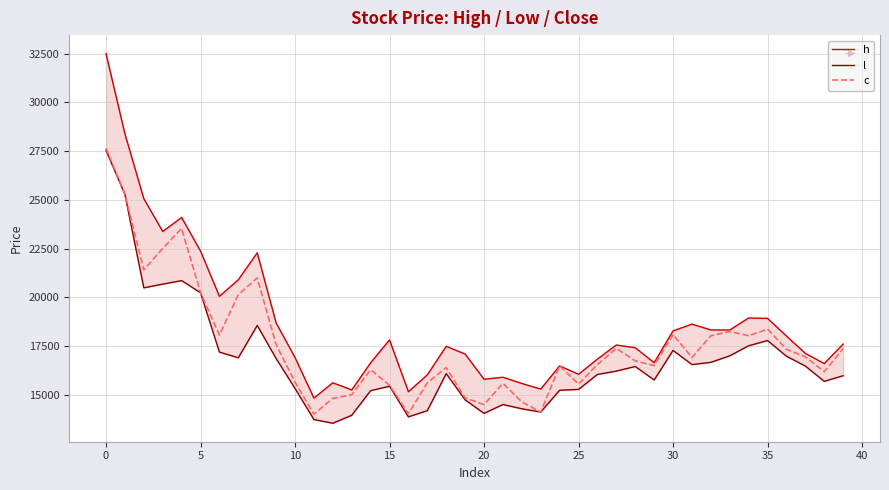

True or false: h has more than 2 points higher than both neighbors.

True